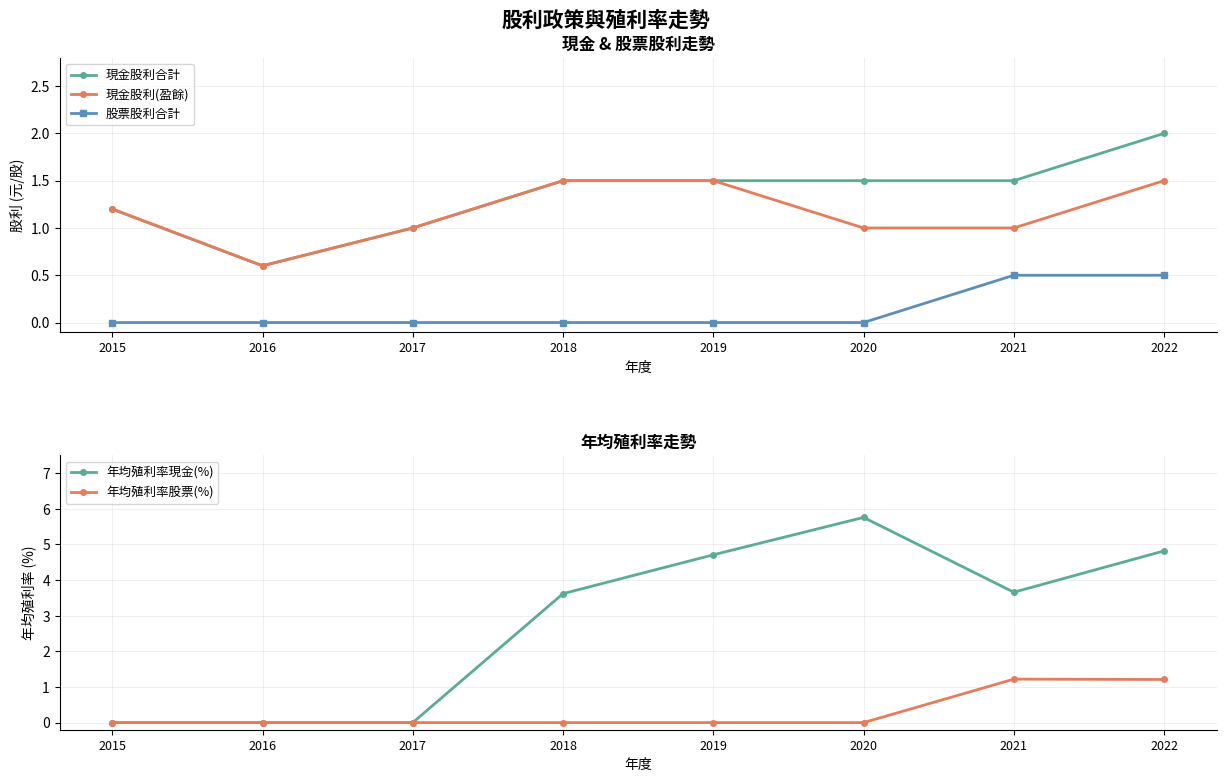

Is this an area chart (filled region under the line)?

No